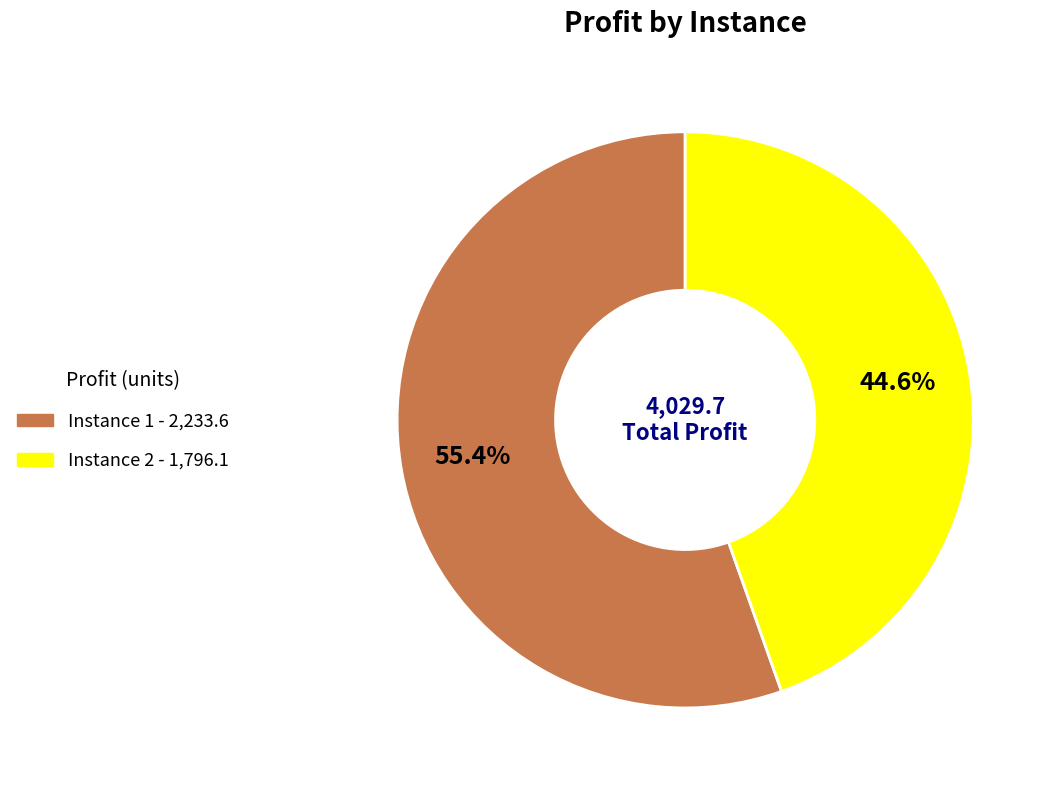

Count the number of slices in the pie.

2